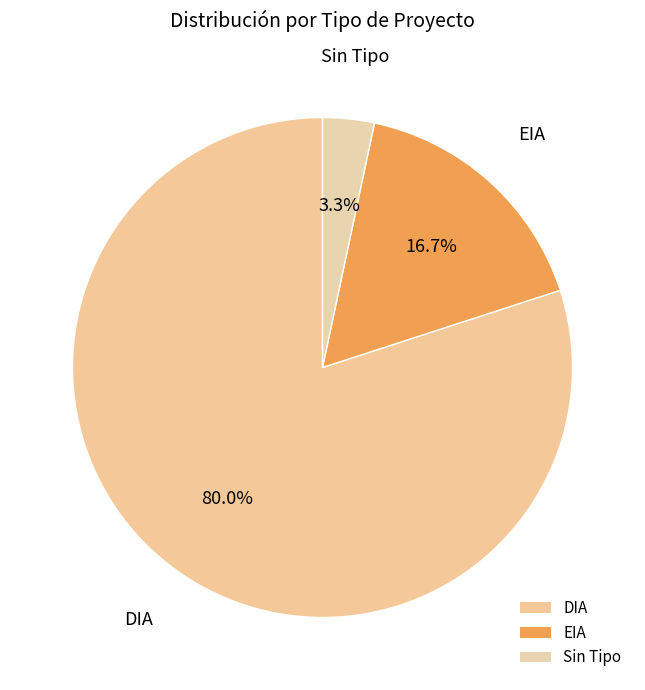

To the nearest percent, what is the difference between the largest and smallest slice percentages?

77%